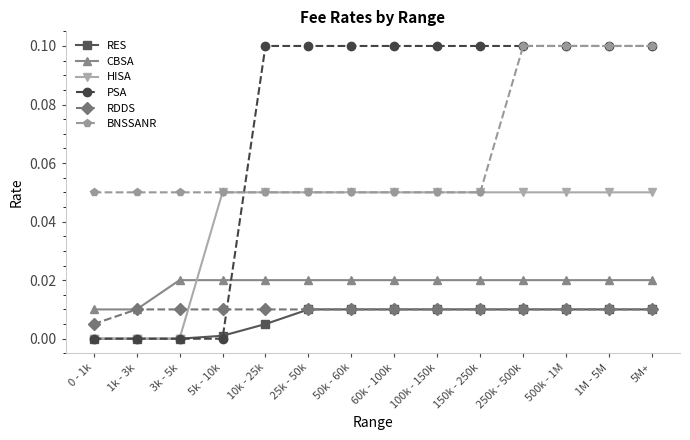

Does the chart display data point markers on the line(s)?

Yes